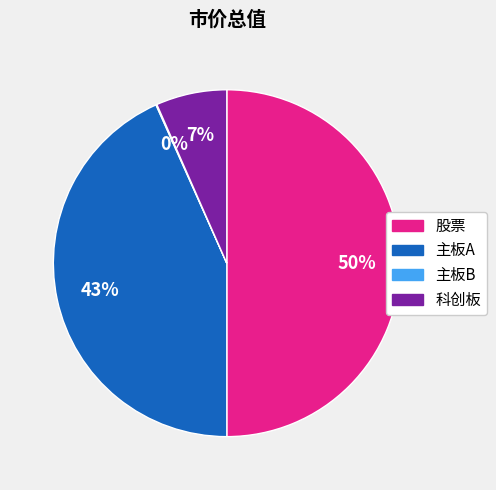

To the nearest percent, what percentage of the pie is 主板A?

43%